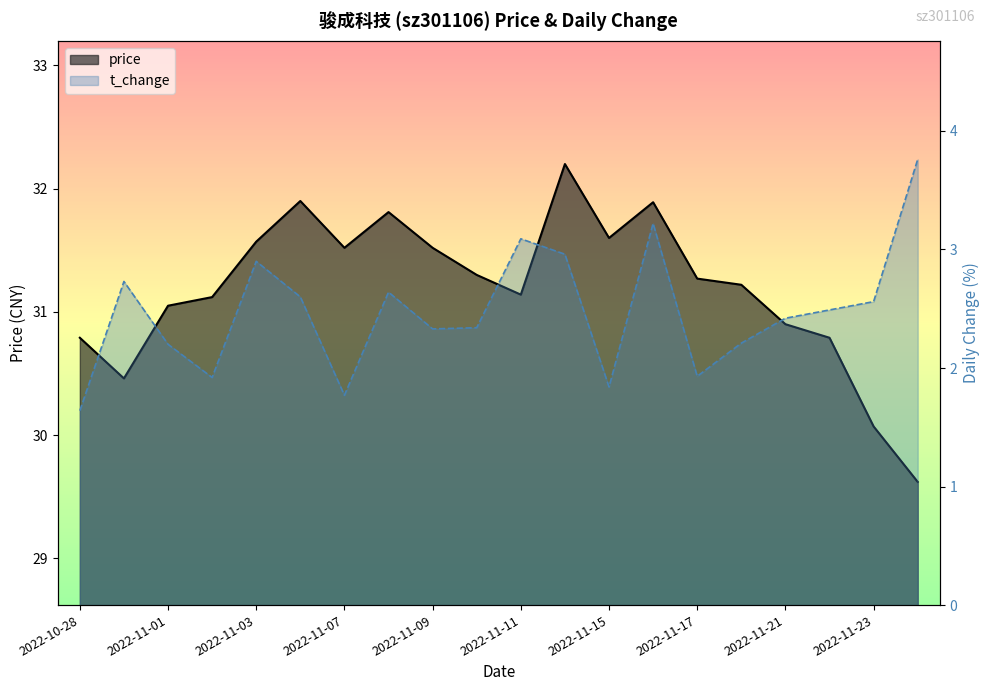

True or false: price and t_change cross at least once.

False